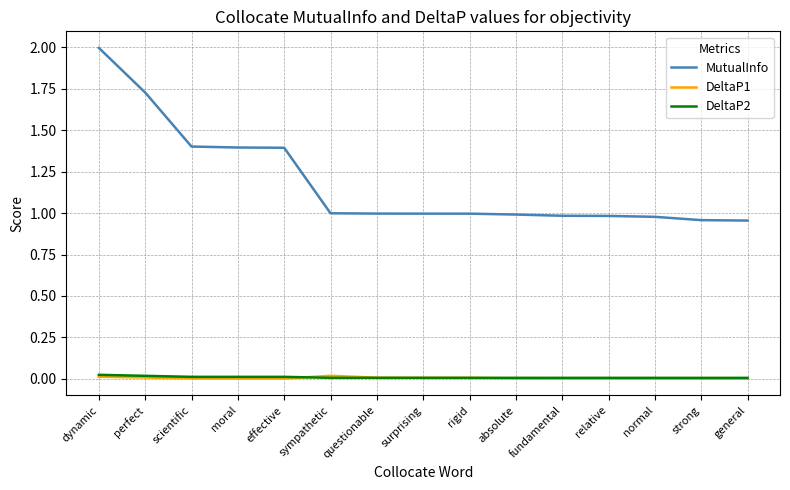

At which category does the chart reach its peak across all series?

dynamic